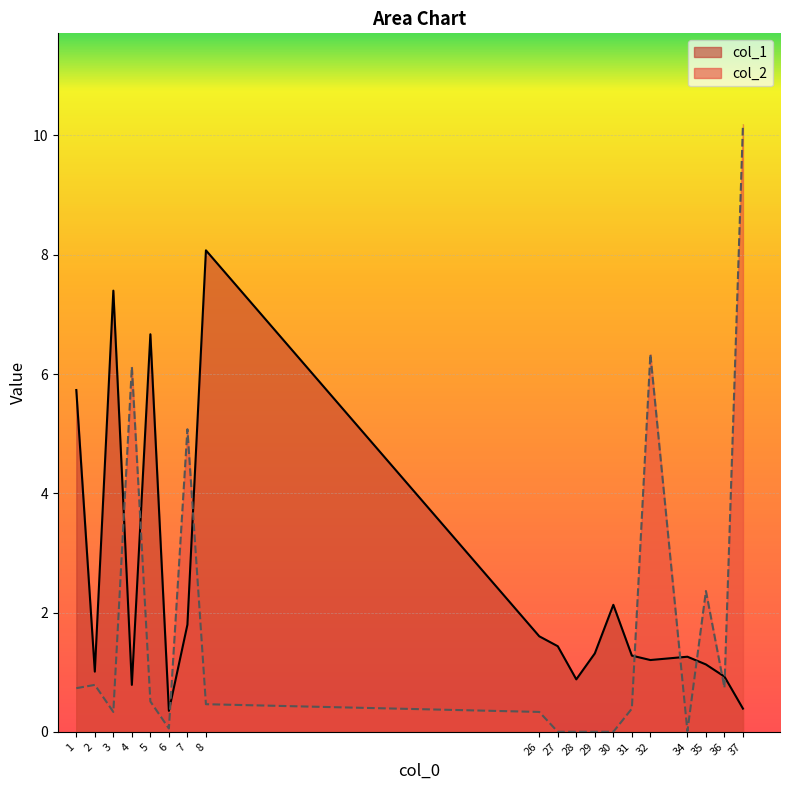

Which series has the widest spread of values?

col_2